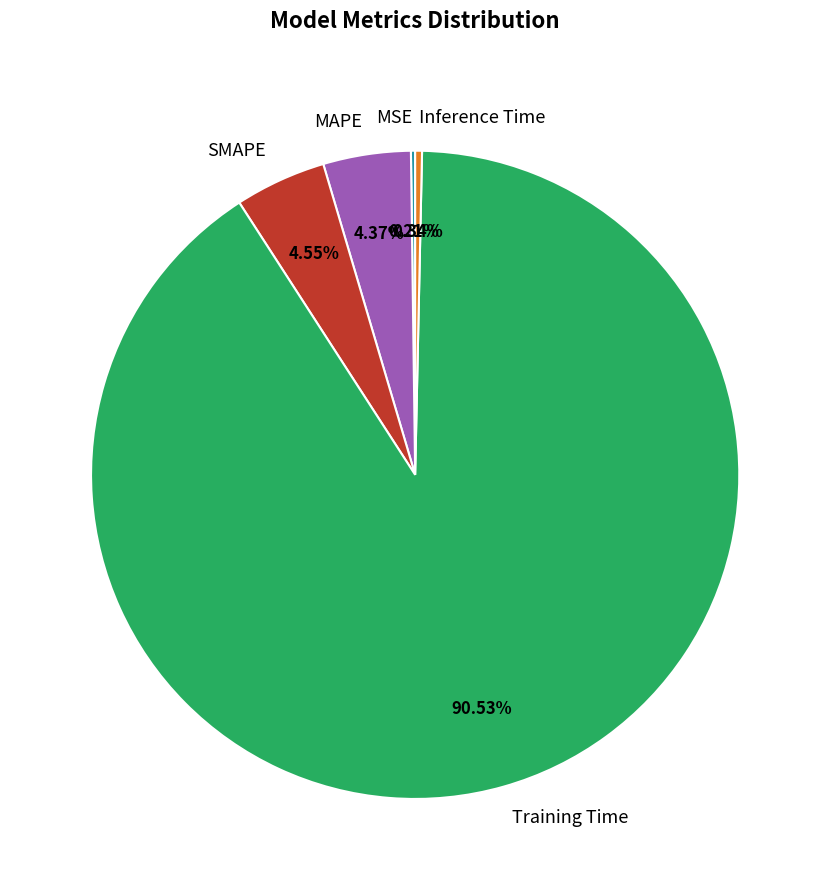

Combined, do Training Time and Inference Time account for over 50%?

Yes